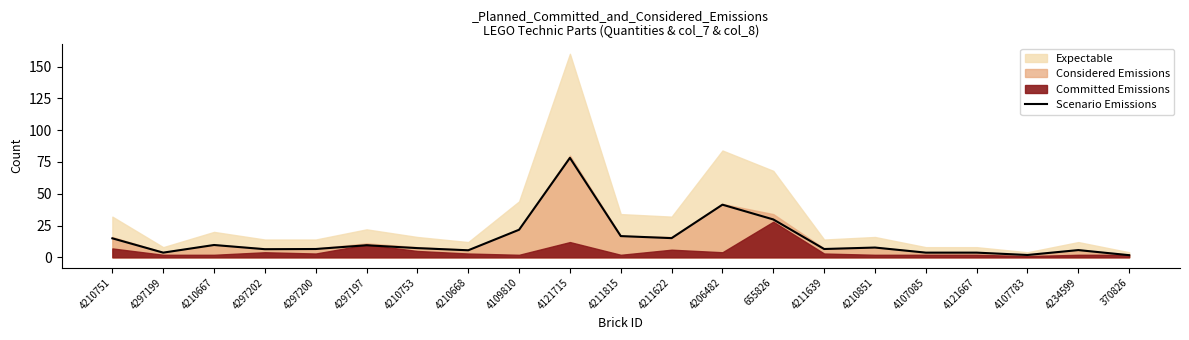

Is it true that the value at 4107783 is 0.6?

False